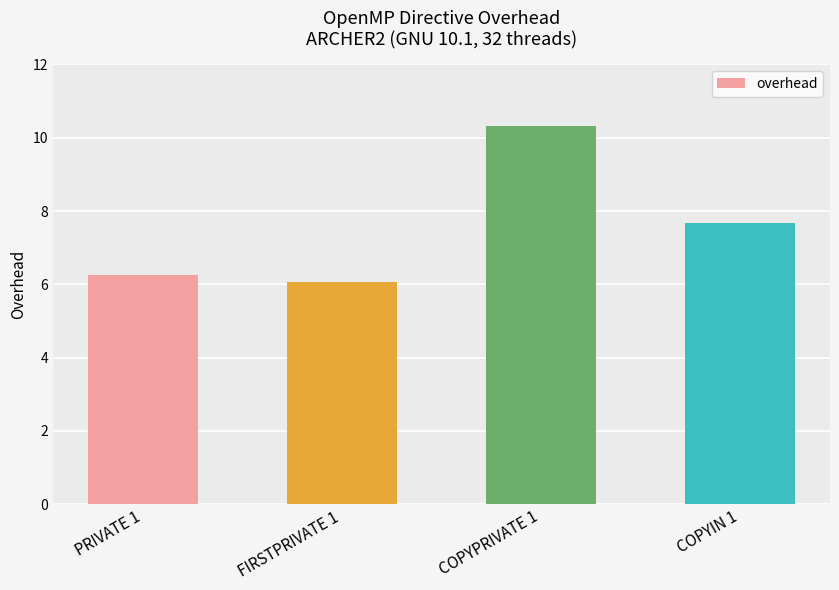

How many bars are there in total?

4